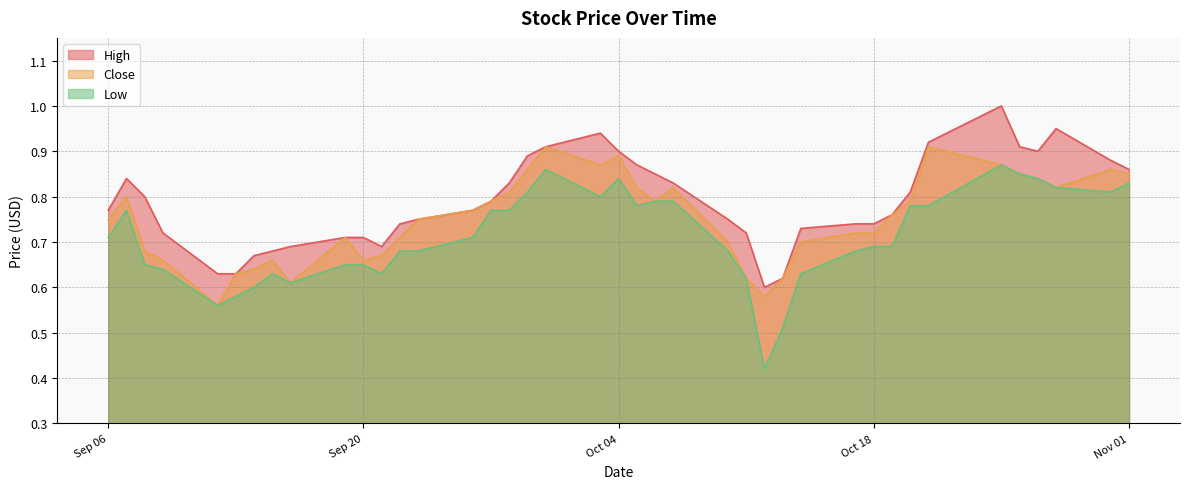

At how many categories does at least one series exceed 0?

40